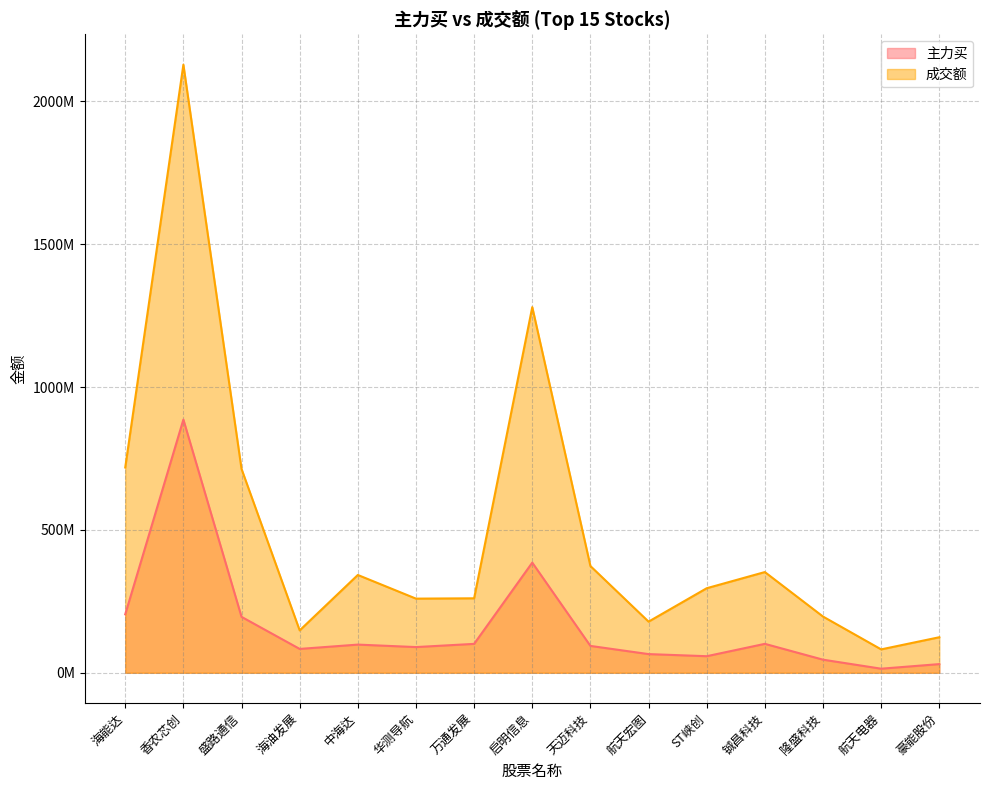

What is the label of the 11th point from the left?

ST峡创